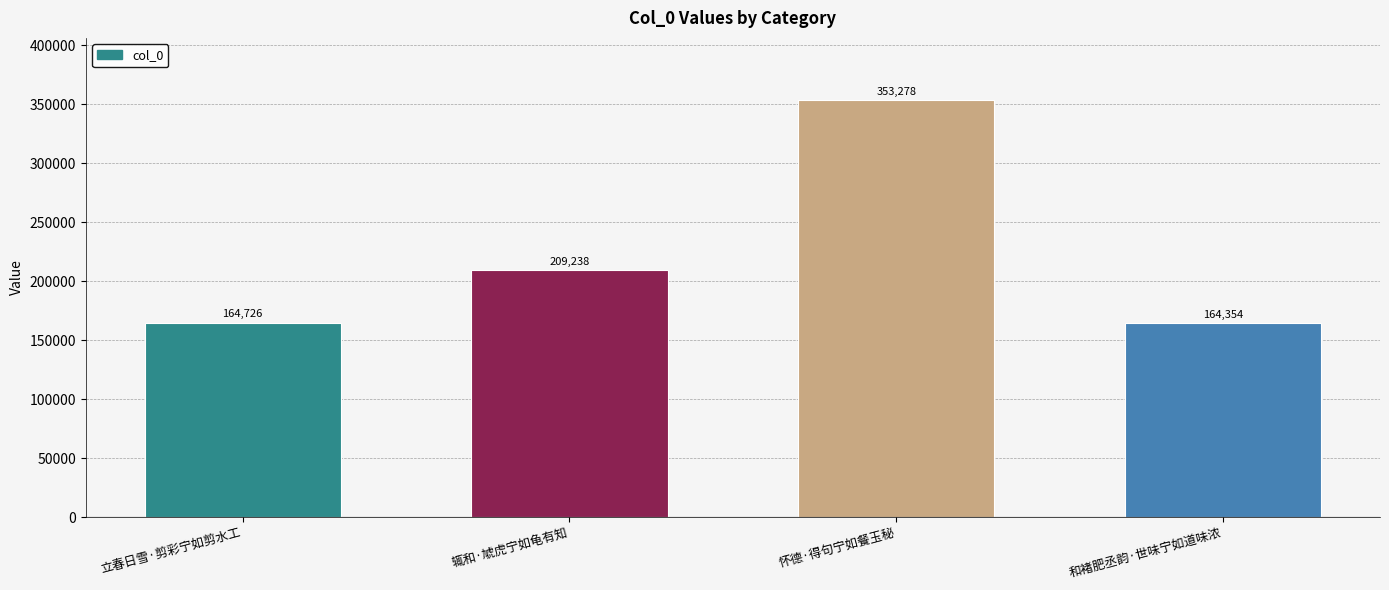

List the labels in order of value, largest first.

怀德·得句宁如餐玉秘, 辄和·虓虎宁如龟有知, 立春日雪·剪彩宁如剪水工, 和褚肥丞韵·世味宁如道味浓